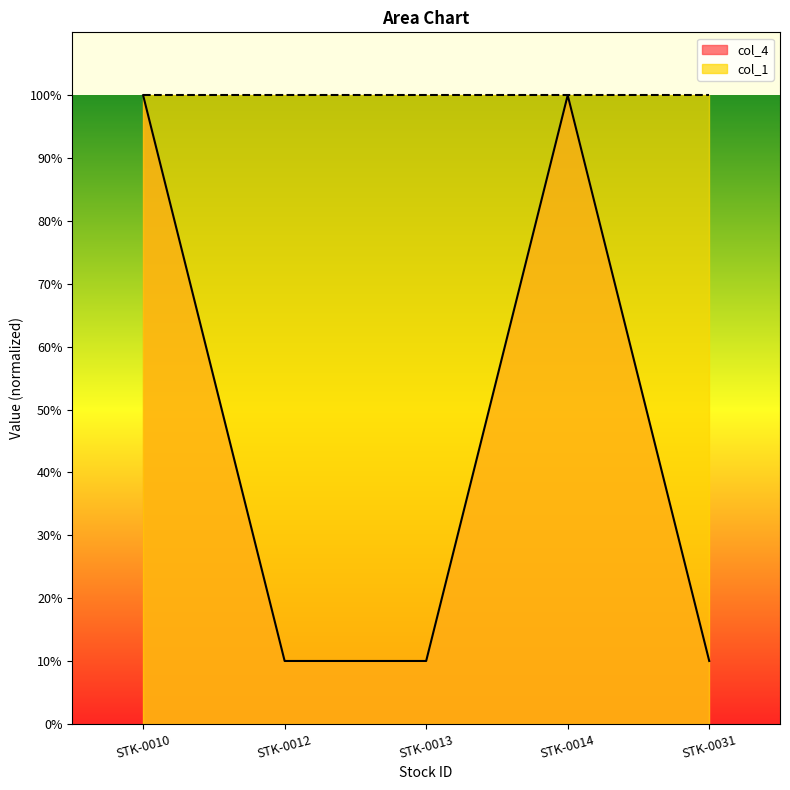

What are all the series names shown in the legend?

col_4, col_1